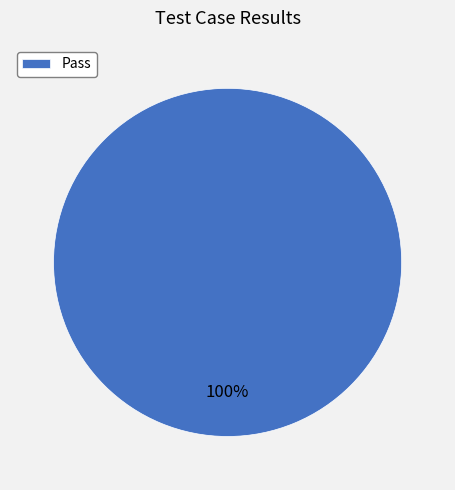

The Pass slice represents 100% of the pie. True or false?

True